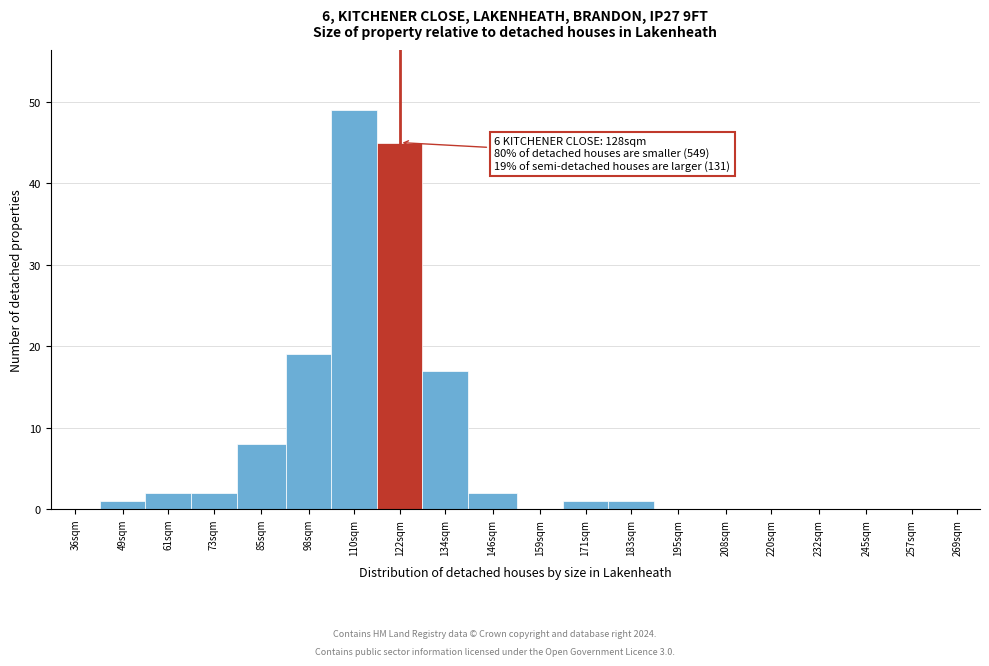

Reading left to right, transcribe all the data shown in this chart.

36sqm=0	49sqm=1	61sqm=2	73sqm=2	85sqm=8	98sqm=19	110sqm=49	122sqm=45	134sqm=17	146sqm=2	159sqm=0	171sqm=1	183sqm=1	195sqm=0	208sqm=0	220sqm=0	232sqm=0	245sqm=0	257sqm=0	269sqm=0